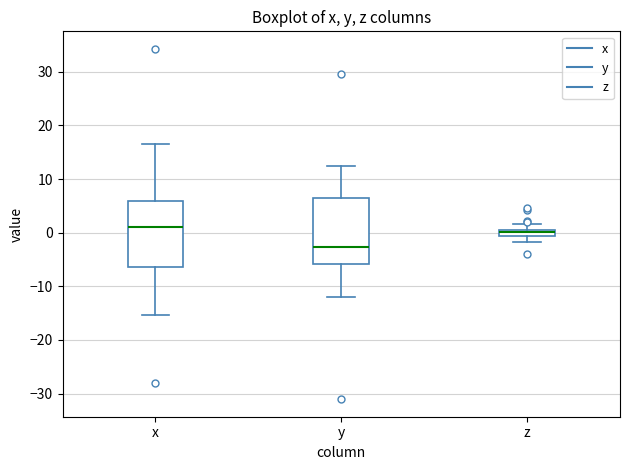

Which box has the highest median line?

x